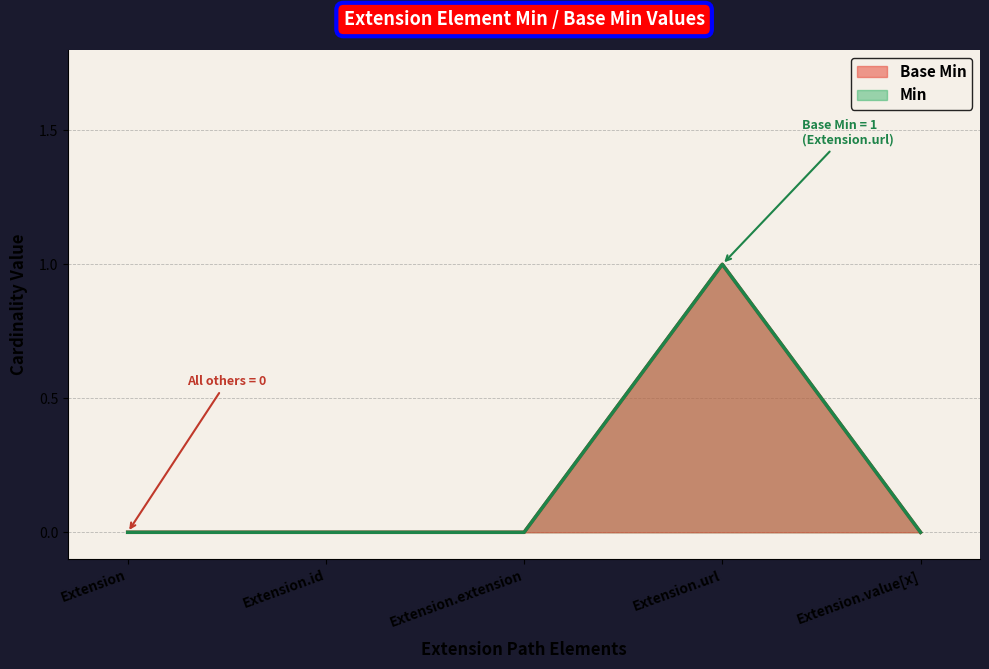

Does the chart display data point markers on the line(s)?

No